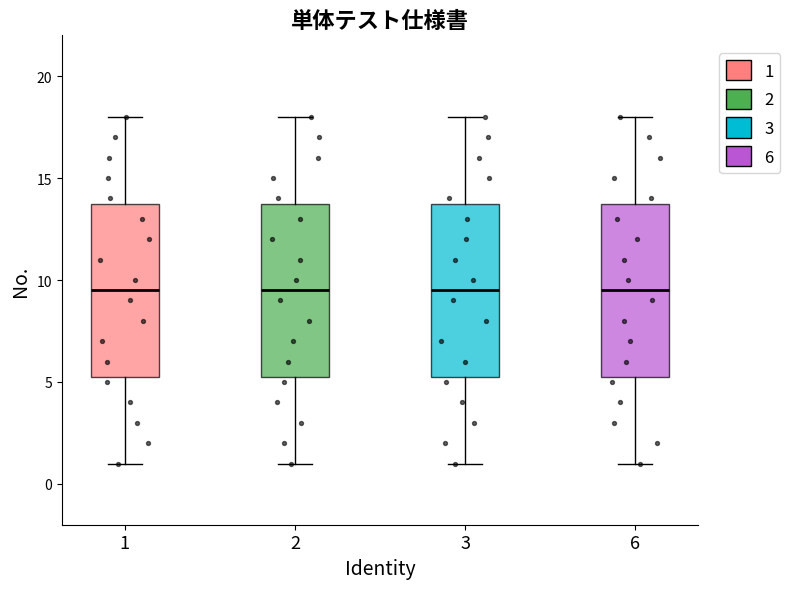

Reading left to right, read every box against the y-axis: the position of its median line, the range the box covers, and the ends of its whiskers. The values are not printed on the chart, so give them approximately, as read against the axis.

1: median 9.5, box 5.5 to 14.0, whiskers 1.0 to 18.0
2: median 9.5, box 5.5 to 14.0, whiskers 1.0 to 18.0
3: median 9.5, box 5.5 to 14.0, whiskers 1.0 to 18.0
6: median 9.5, box 5.5 to 14.0, whiskers 1.0 to 18.0